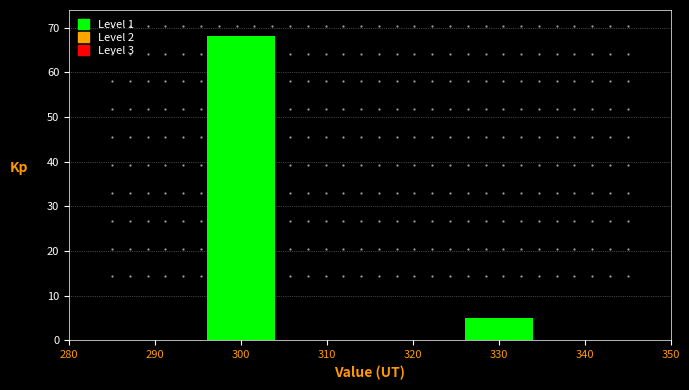

Reading right to left, extract all data points from this chart.

330=5	300=68